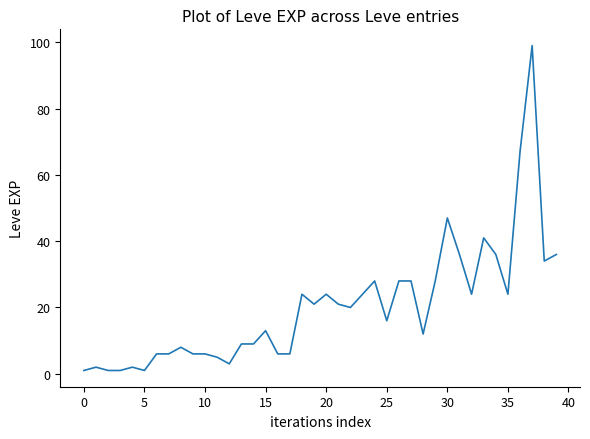

What is the difference between the maximum and minimum values?

98